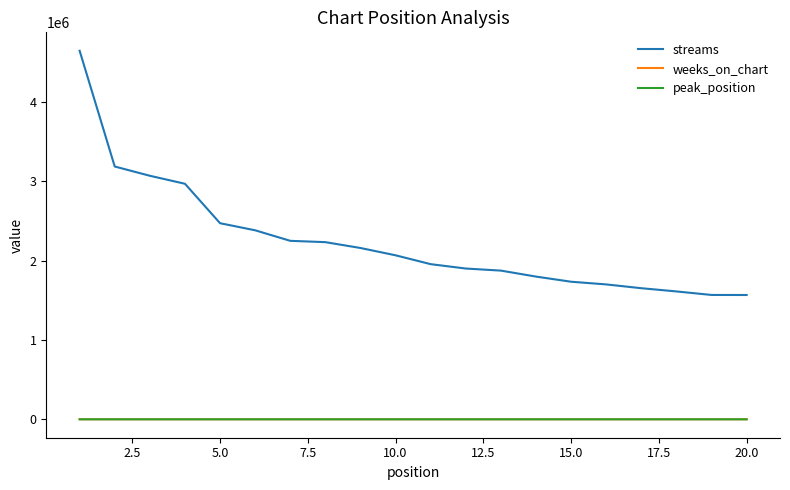

What is the difference between the maximum and minimum values in the weeks_on_chart series?

8